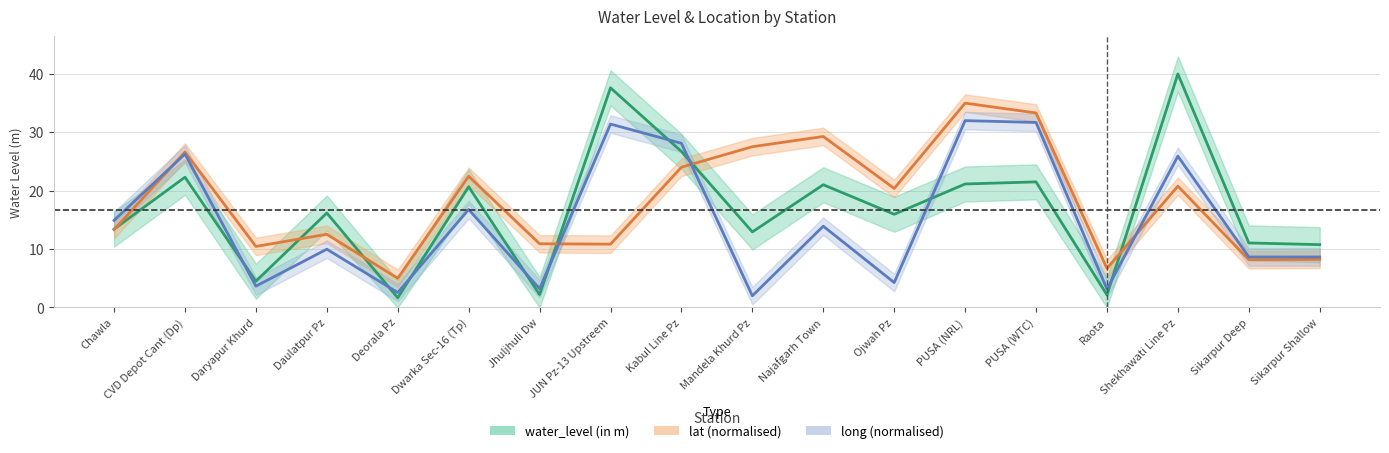

Which has a higher value, Sikarpur Shallow or Chawla?

Chawla